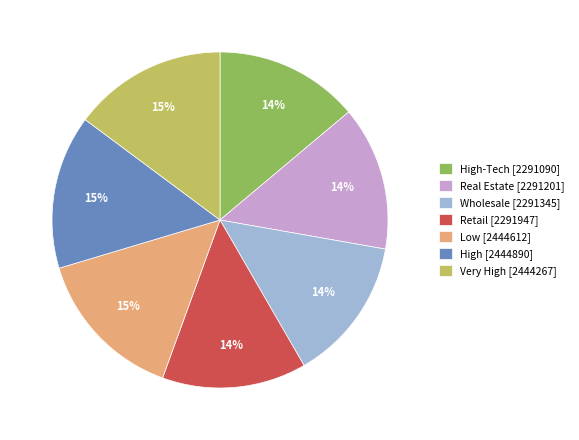

Between Low [2444612] and High-Tech [2291090], which is larger?

Low [2444612]